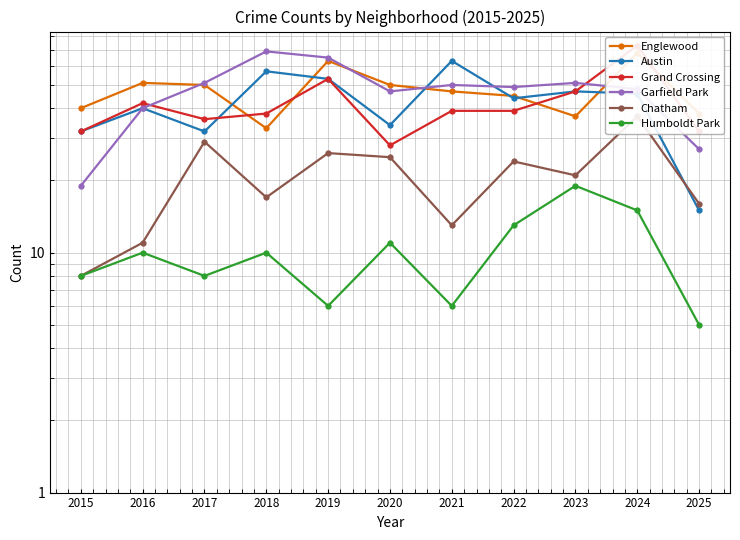

What is the minimum value shown in the chart?

5